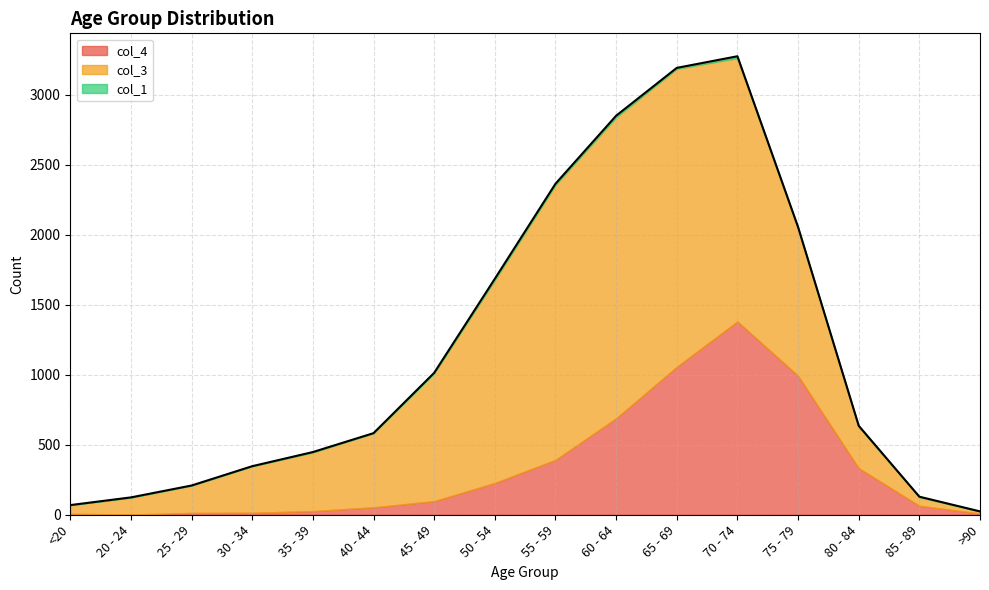

What value does the col_3 series have at 60 - 64, to the nearest 100?

2200